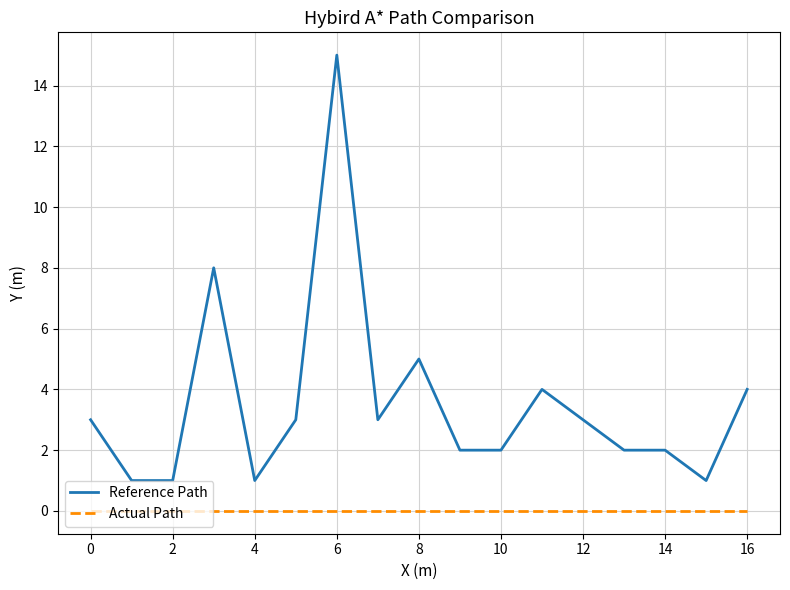

True or false: Actual Path and Reference Path cross at least once.

False